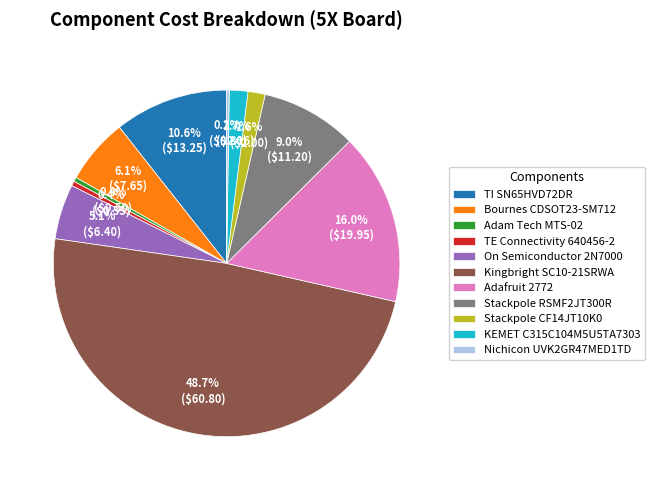

Does Adafruit 2772 account for over 50% of the chart?

No